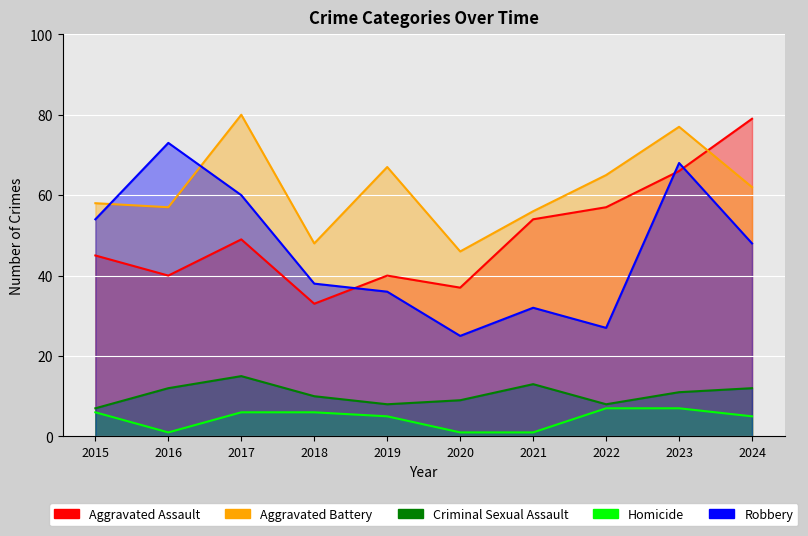

True or false: Homicide and Aggravated Assault intersect in this chart.

False